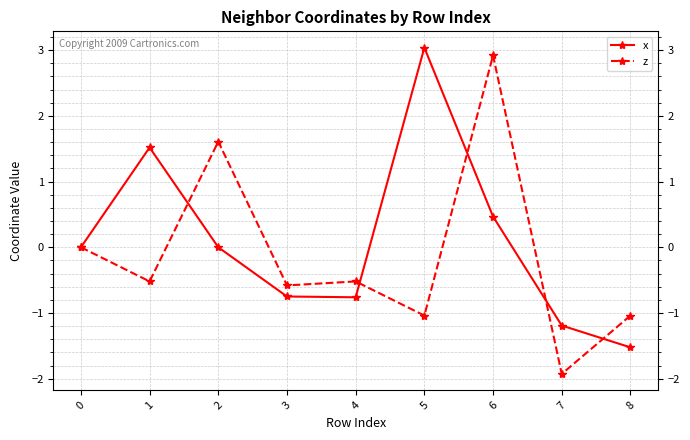

What is the spread (max minus min) of values at 7?

0.7